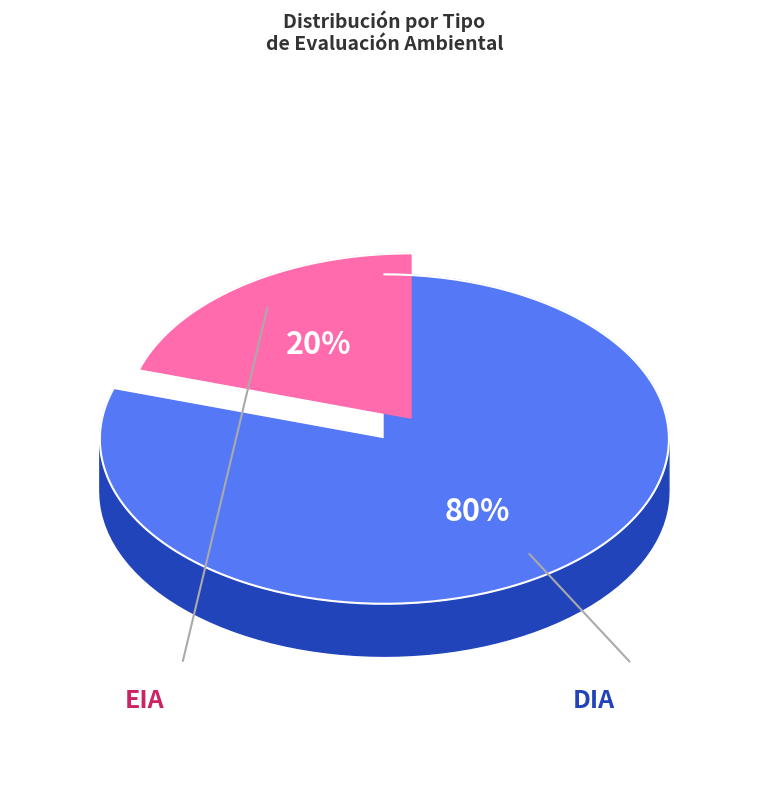

Approximately how many times larger is the value at EIA compared to DIA?

0.3